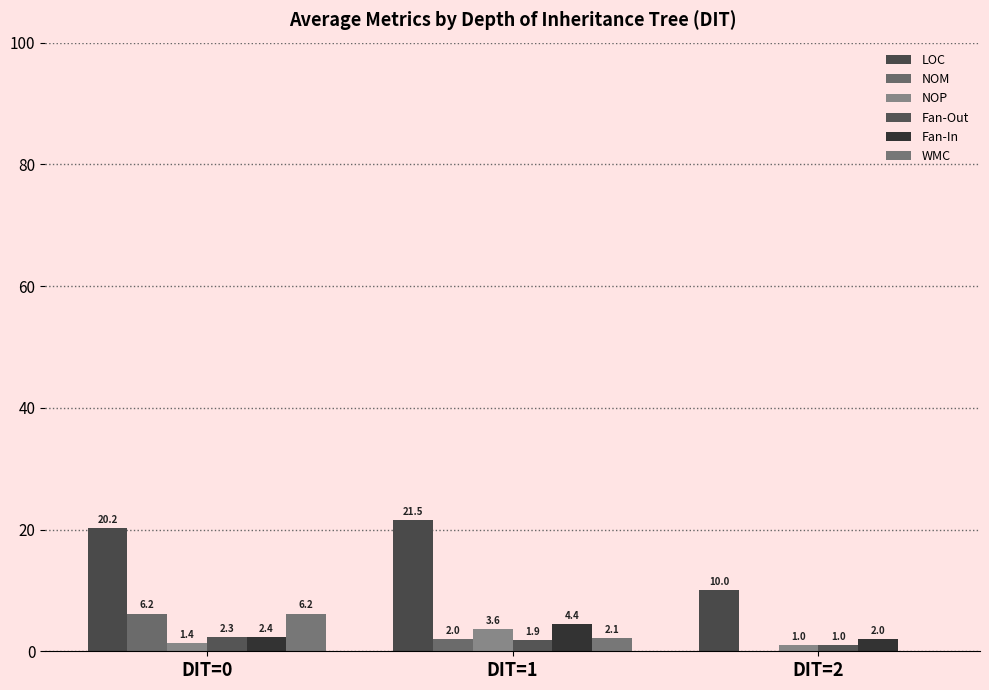

What are all the series names shown in the legend?

LOC, NOM, NOP, Fan-Out, Fan-In, WMC